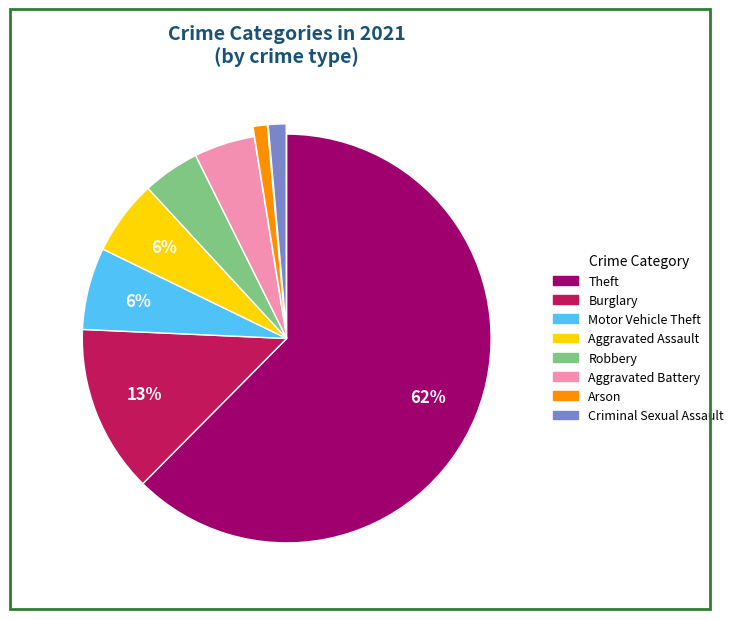

Is there a majority slice in this chart?

Yes